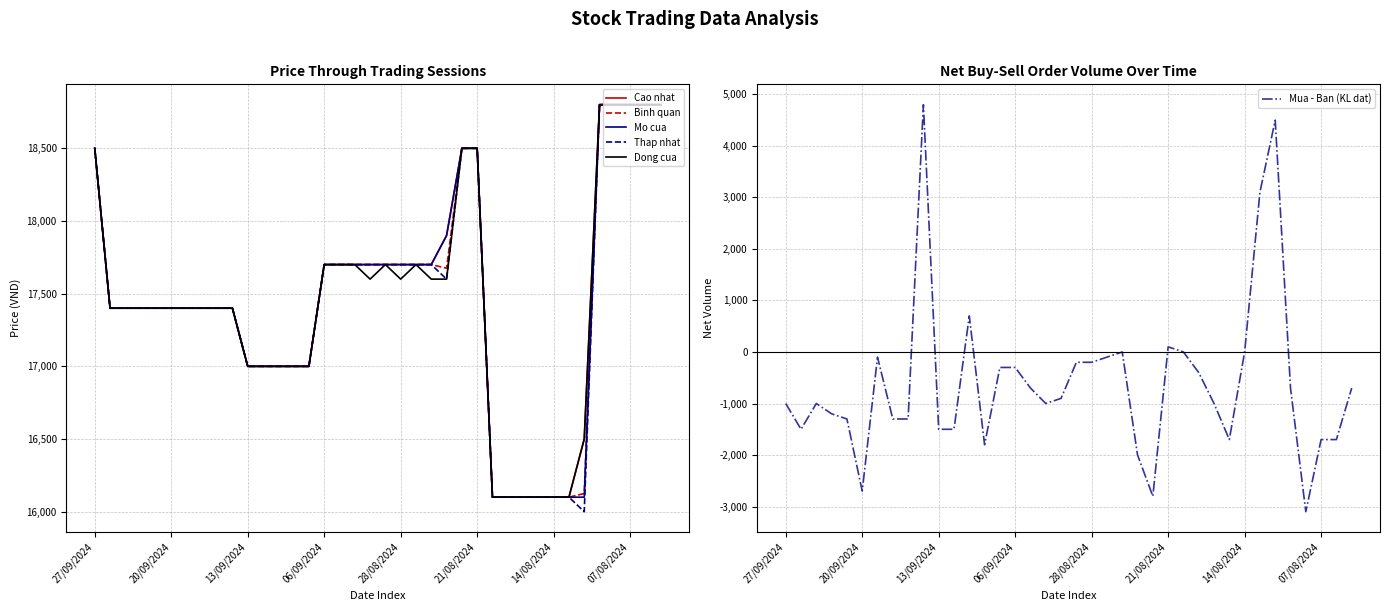

Between 37 and 21, which is larger?

37